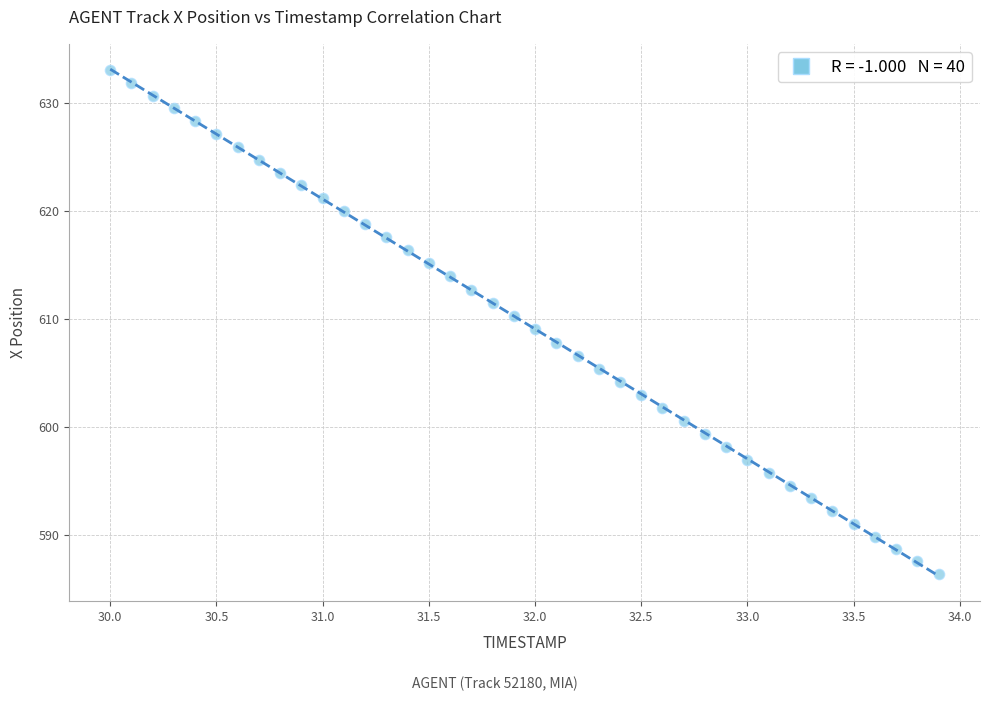

What is the range of Y values (max minus min)?

46.6